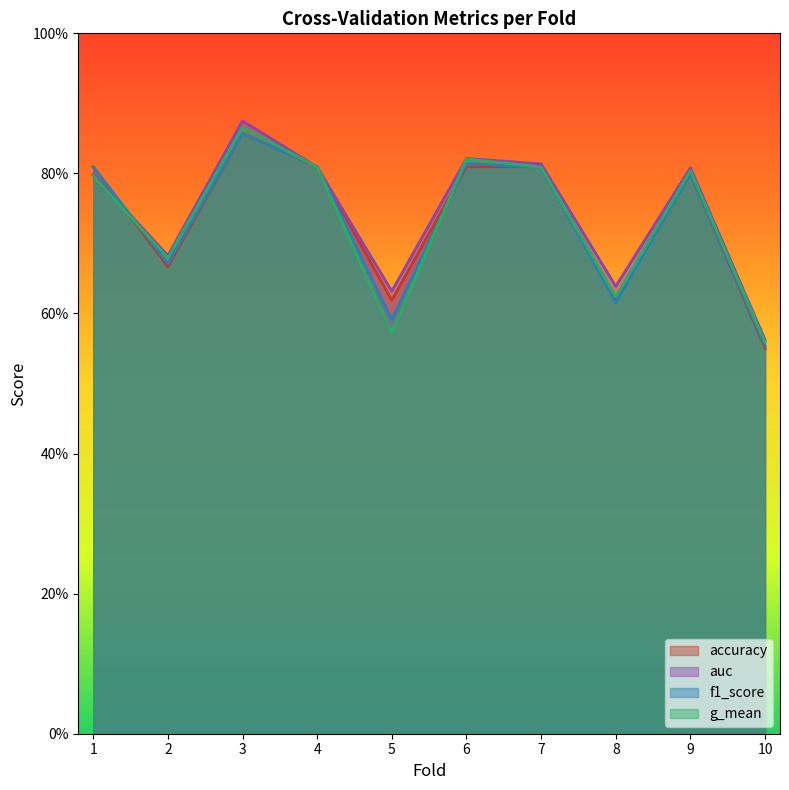

In f1_score, how many points are lower than both neighbors (excluding endpoints)?

3